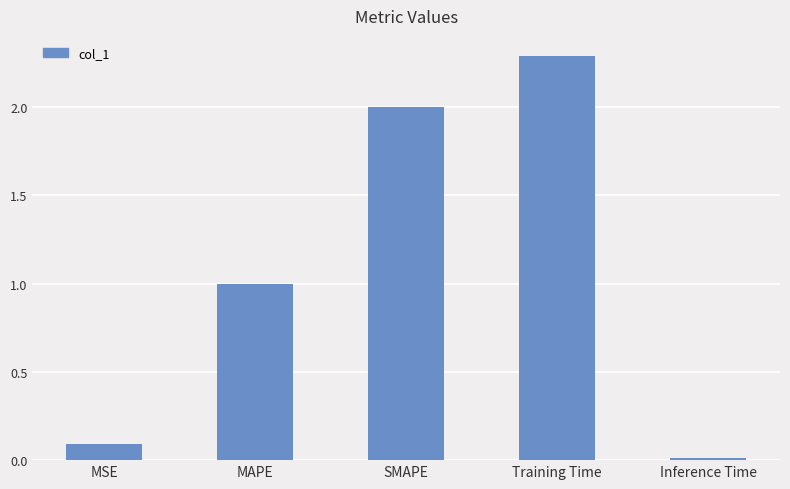

Which label corresponds to the largest value in the chart?

Training Time